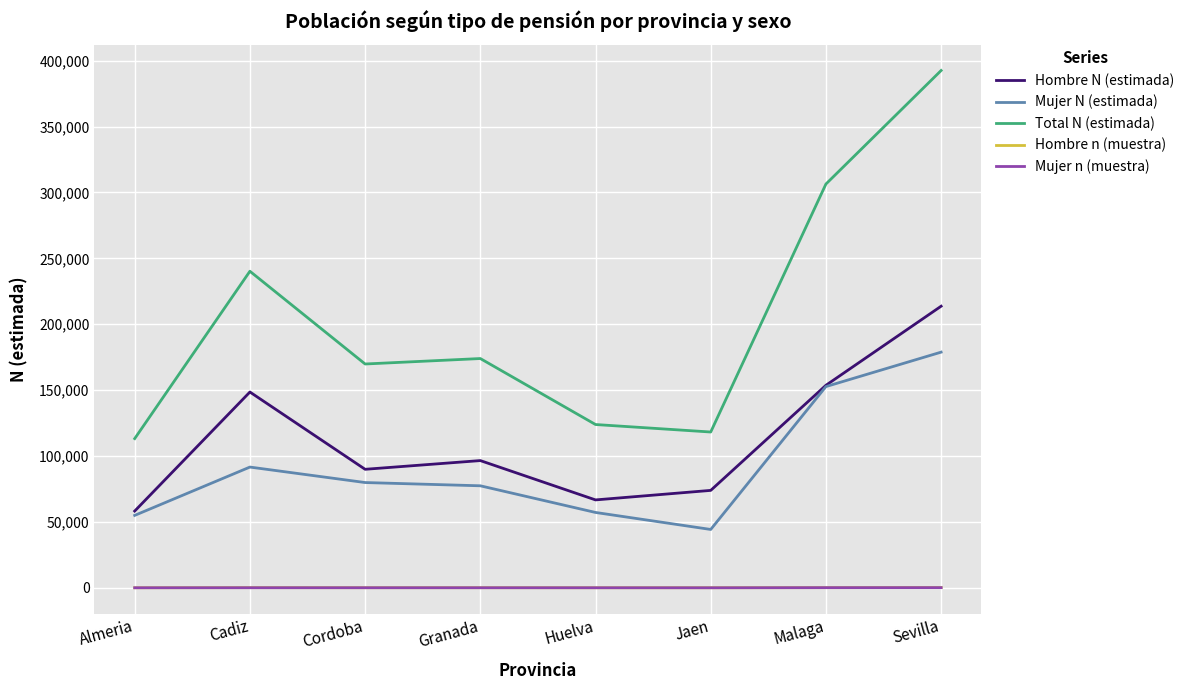

Which series has the largest total across all categories?

Total N (estimada)